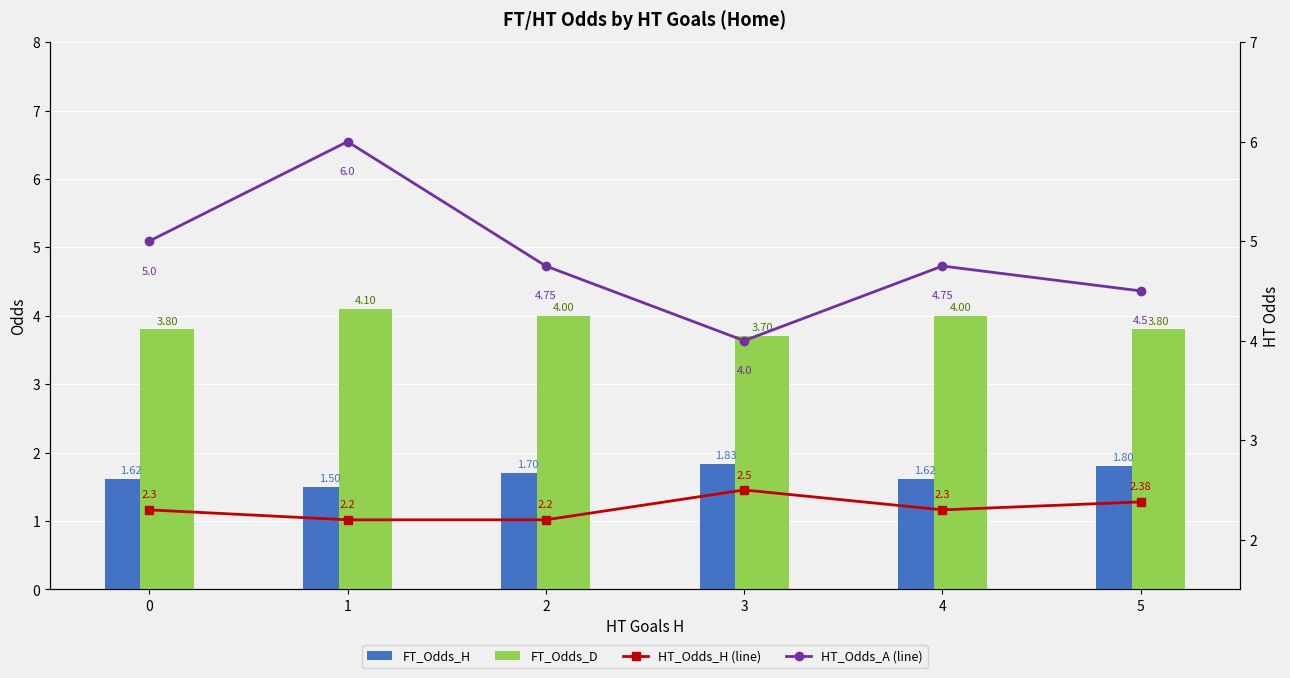

At 3, list the series in order from largest to smallest.

HT_Odds_A (line), FT_Odds_D, HT_Odds_H (line), FT_Odds_H